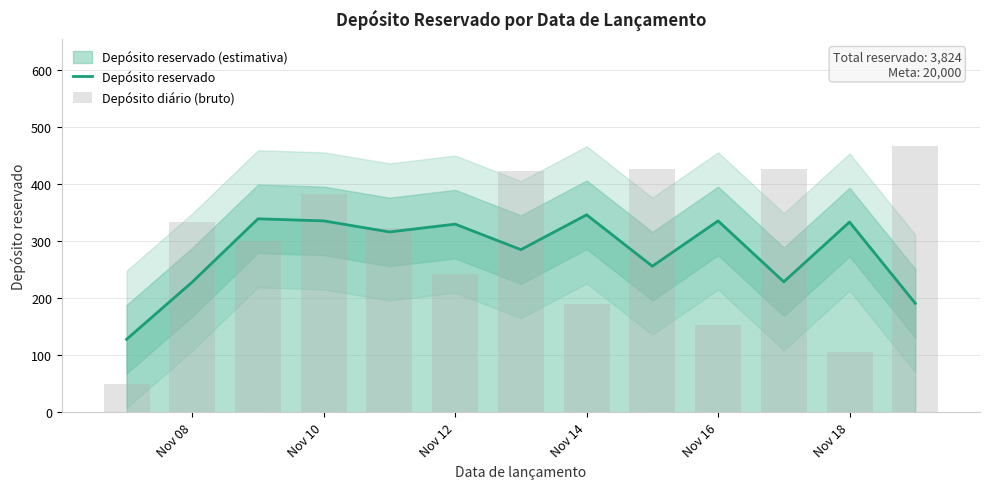

The value of Depósito reservado at Nov 16 is 335.3. True or false?

True